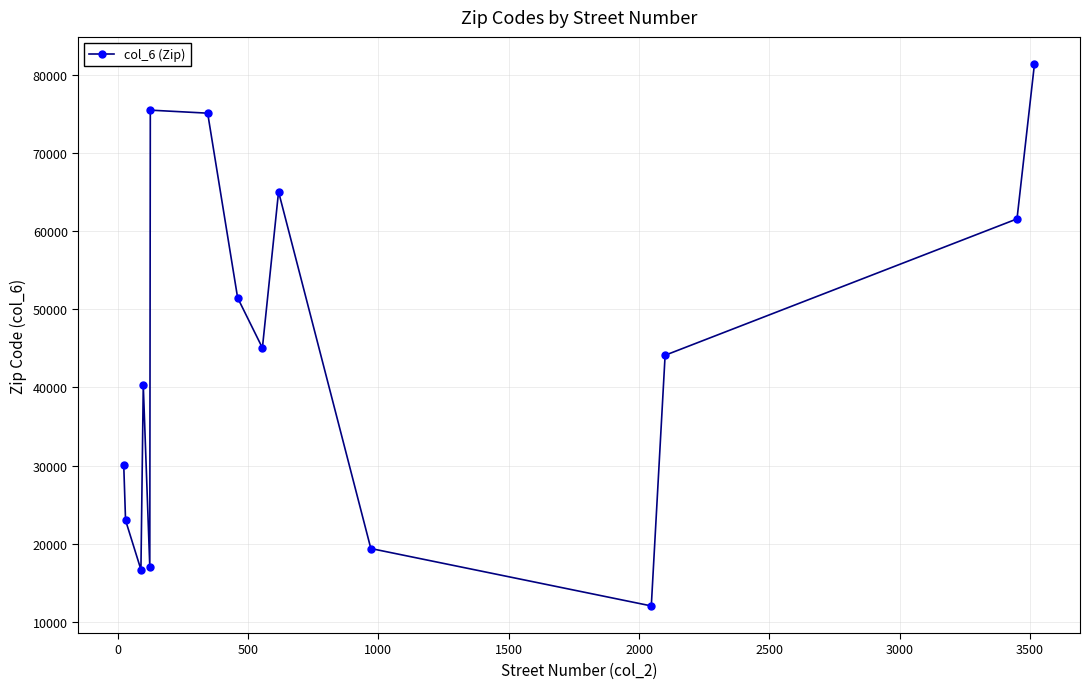

What is the difference between the maximum and second lowest values?

64643